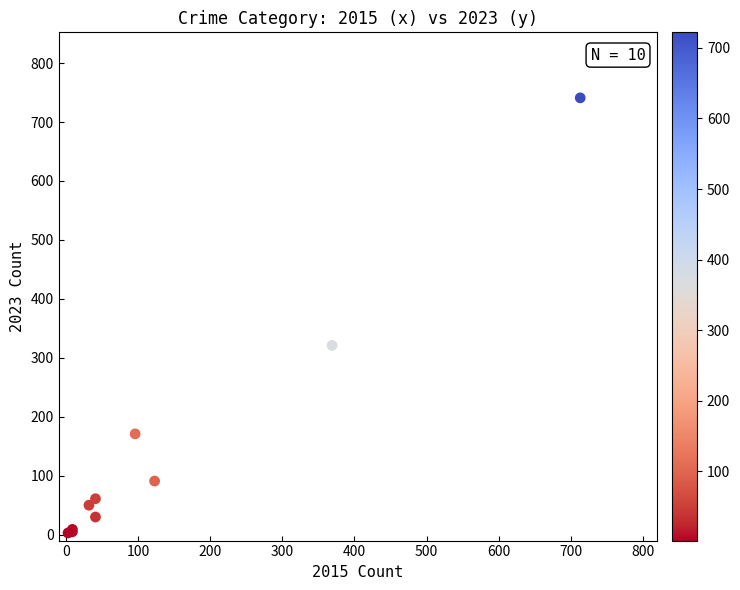

What Y value in the scatter plot is closest to 372?

321